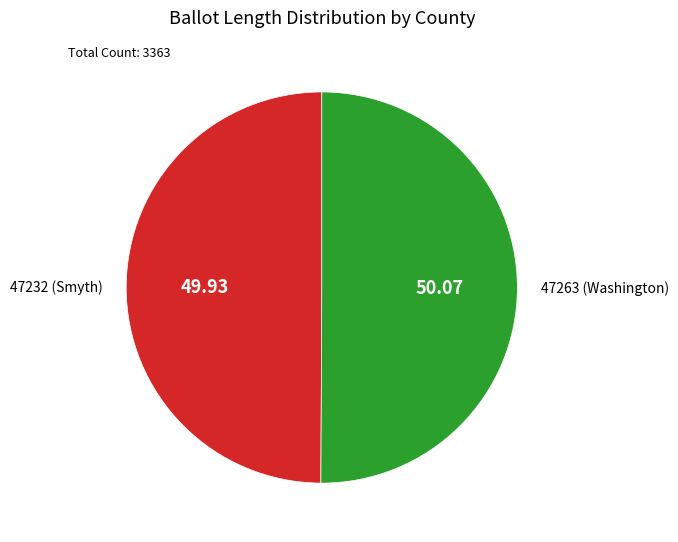

Which slice represents more than half of the pie?

47263 (Washington)